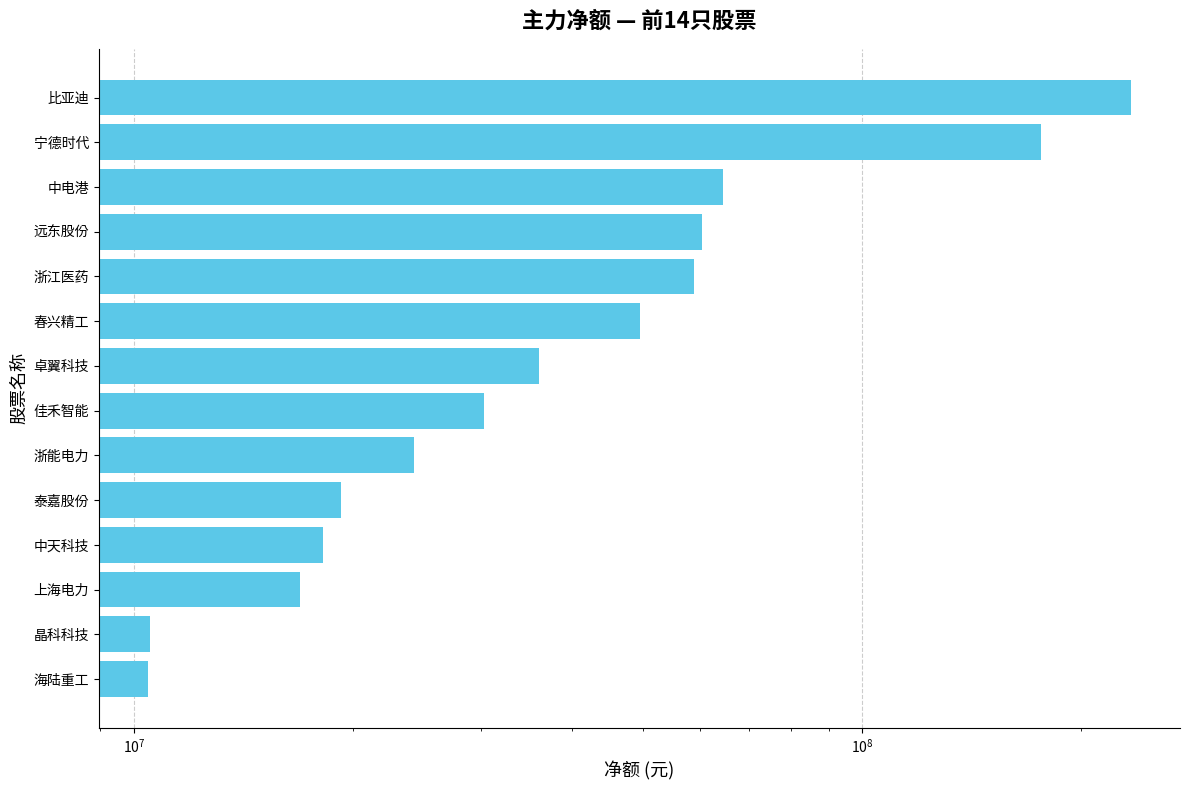

What is the average value?

57796438